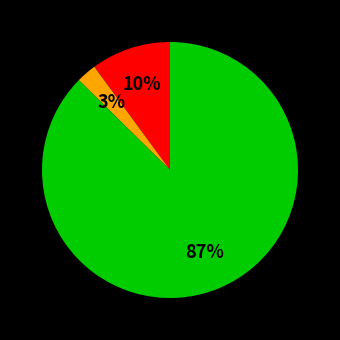

Count the number of slices in the pie.

3